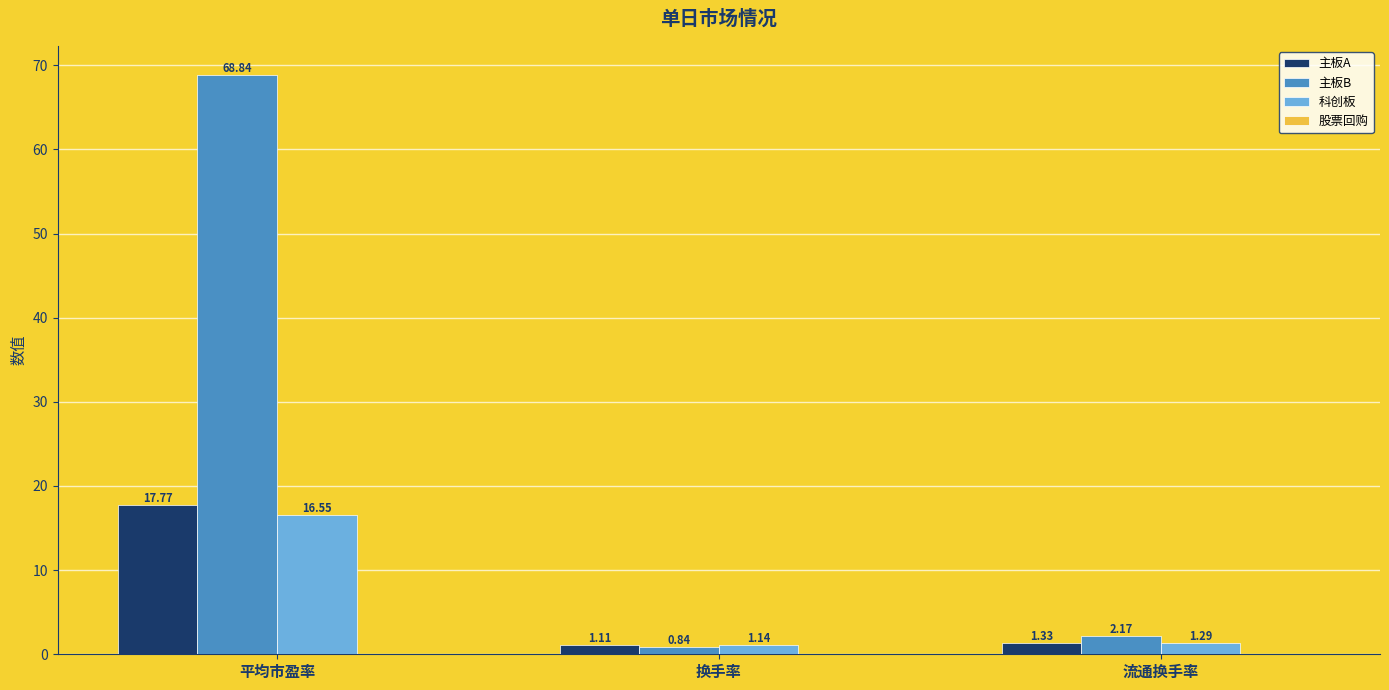

Which series has the largest range (max minus min)?

主板B